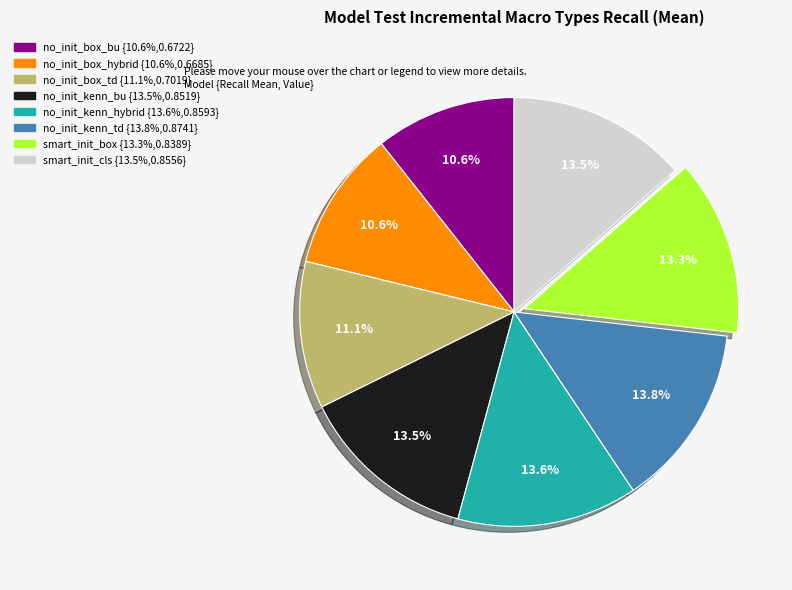

How many slices are in this pie chart?

8